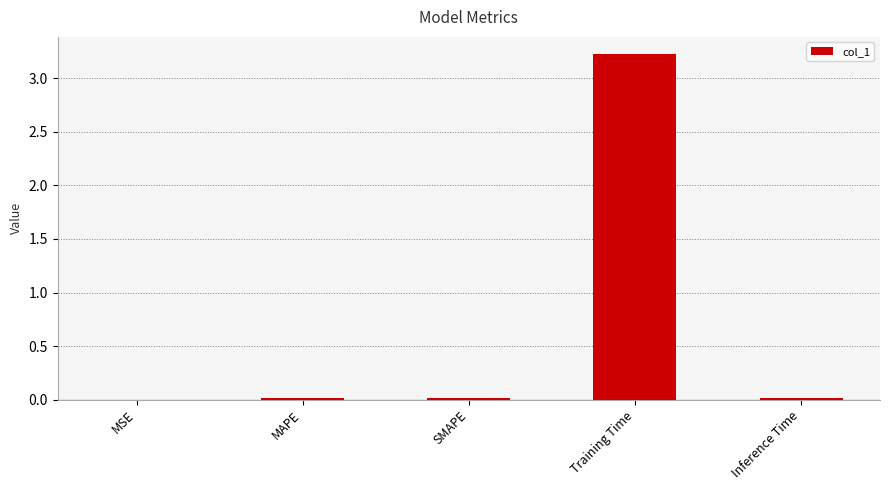

What is the average value?

0.7